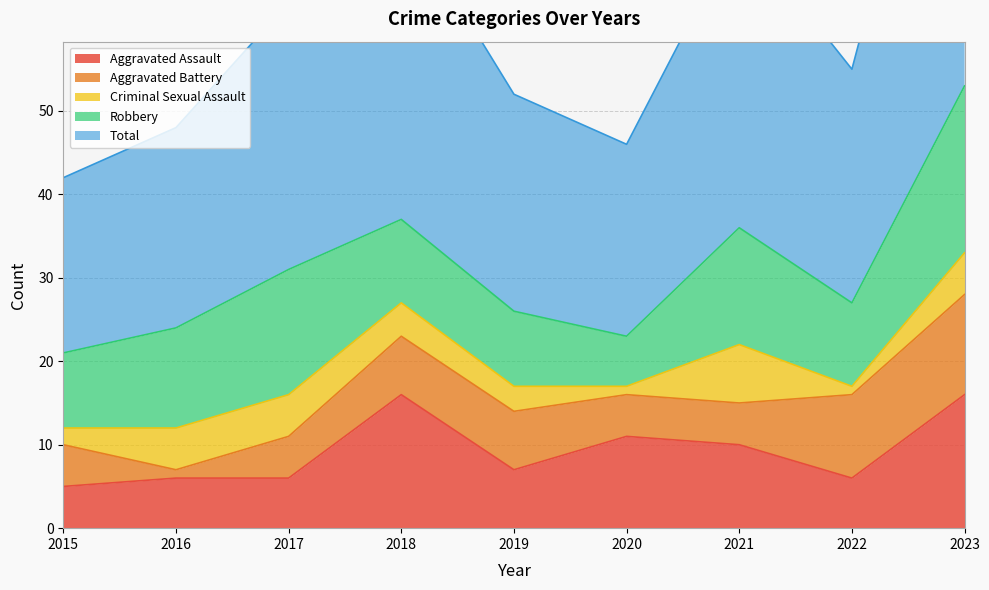

Where is the first local minimum for Aggravated Assault?

2019